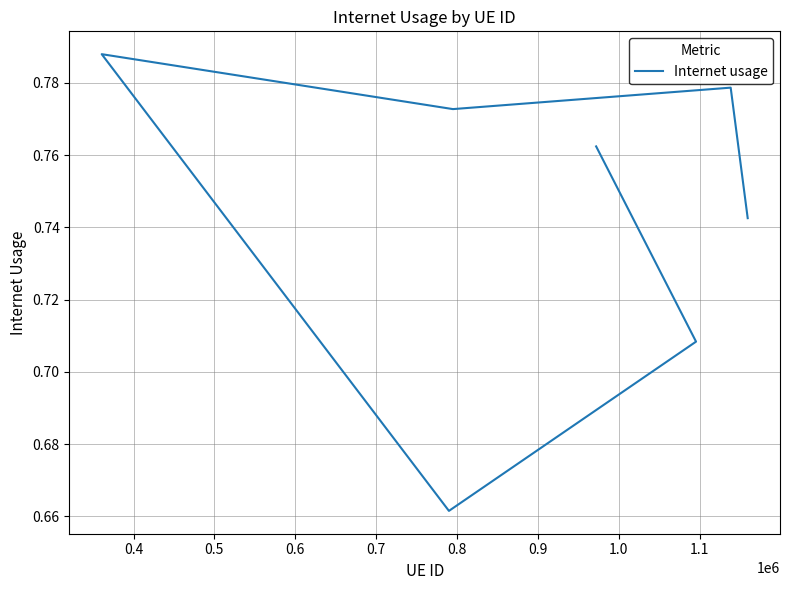

What is the smallest value displayed?

0.7